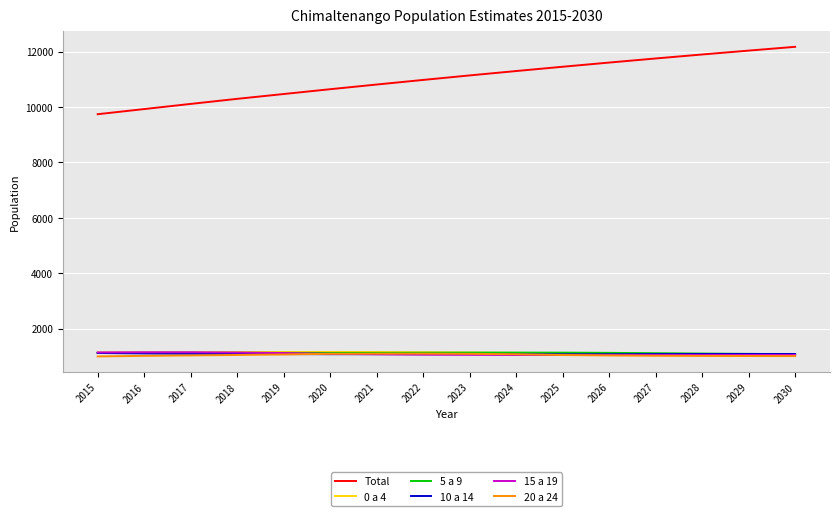

True or false: Total and 10 a 14 intersect in this chart.

False